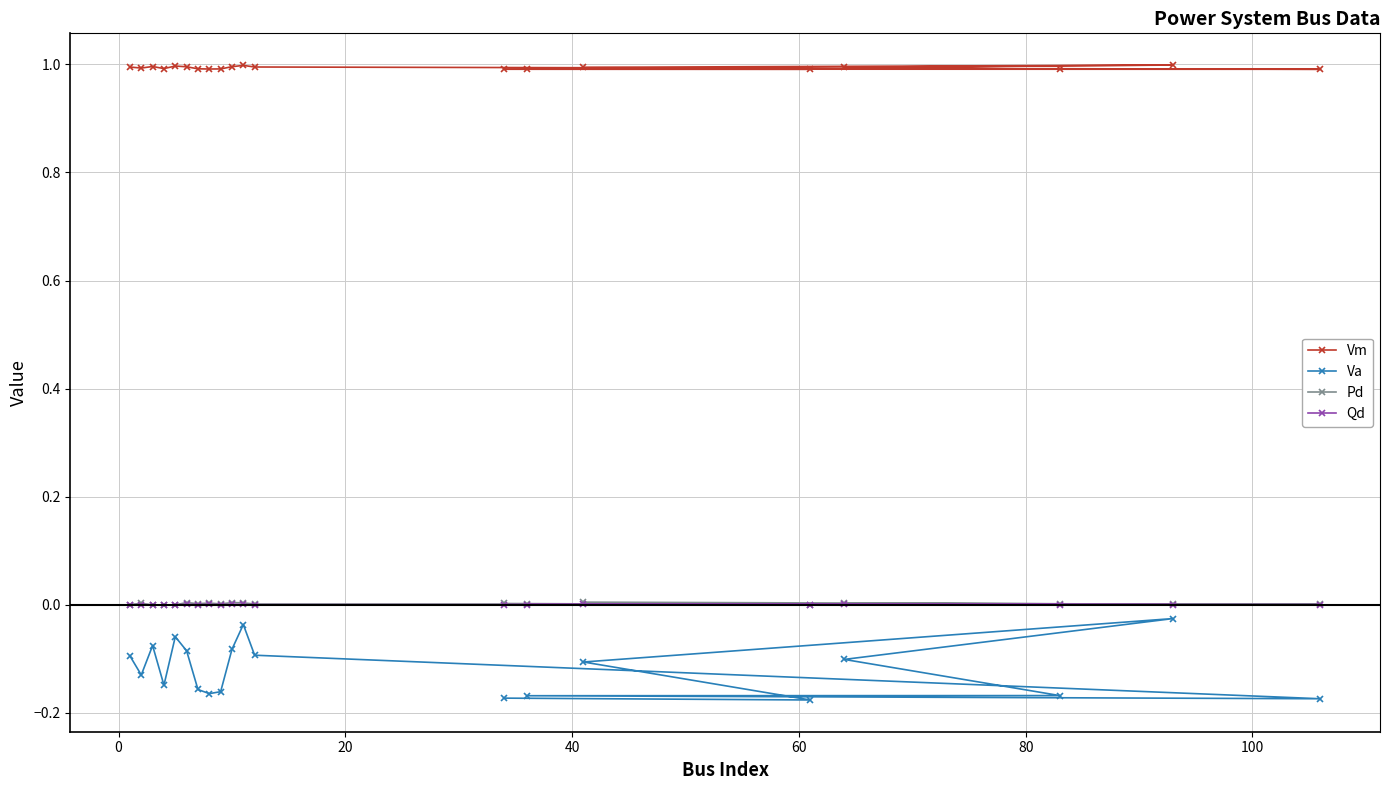

Which series has the largest total across all categories?

Vm